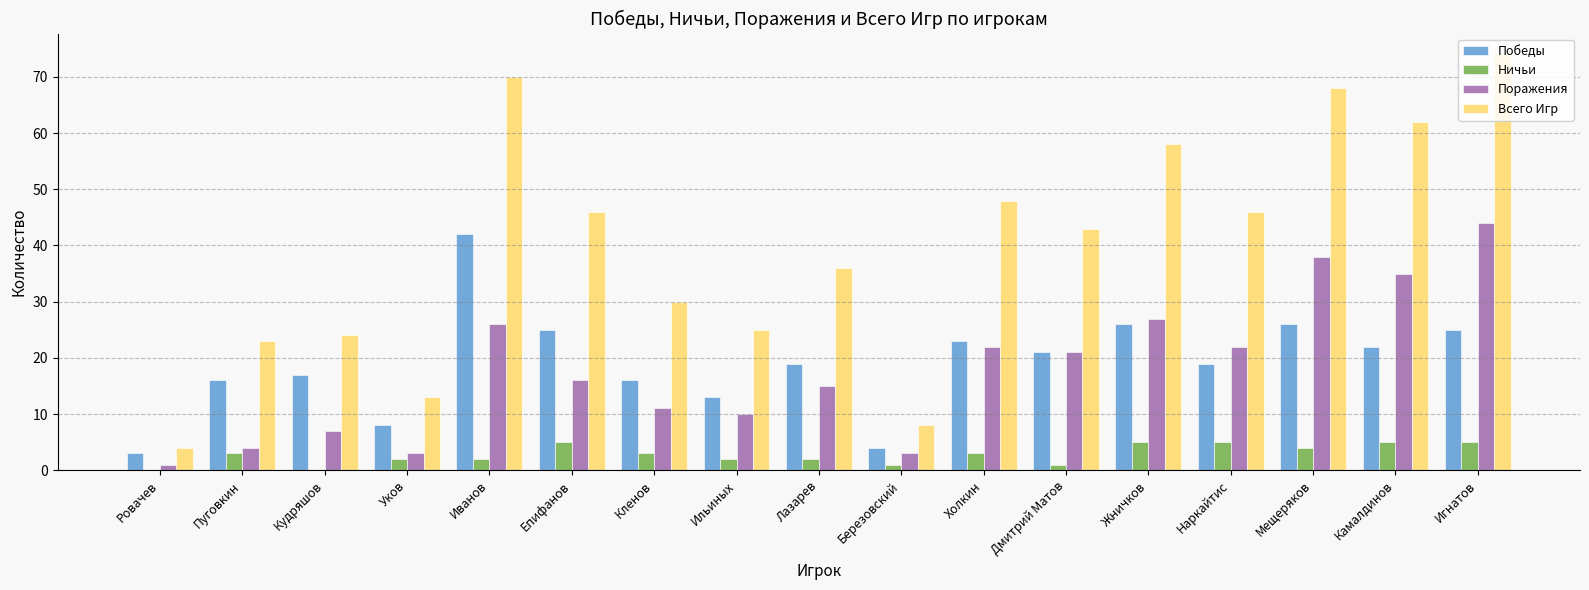

At which category is the sum across all series the highest?

Игнатов